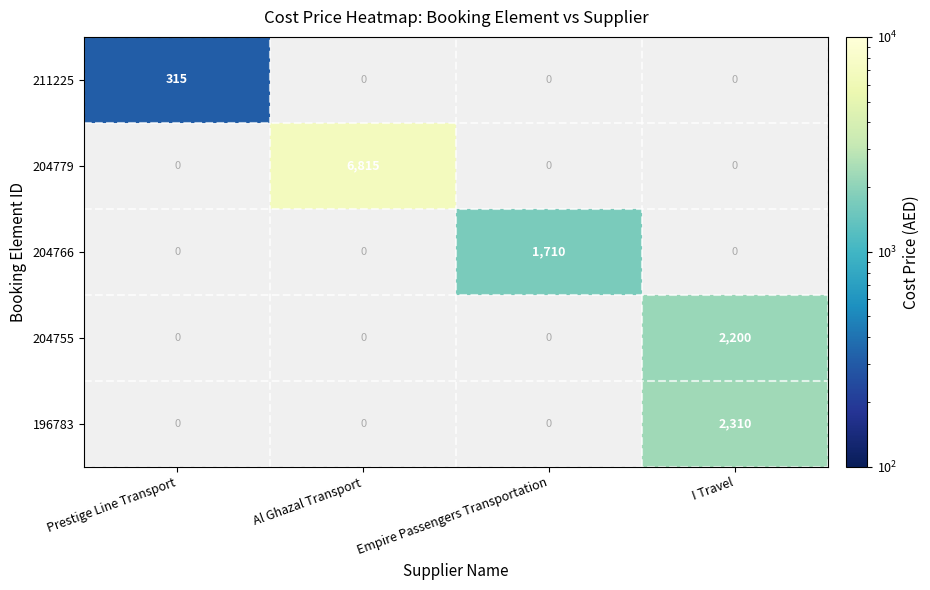

True or false: 204766 has a value of 513 at Empire Passengers Transportation.

False